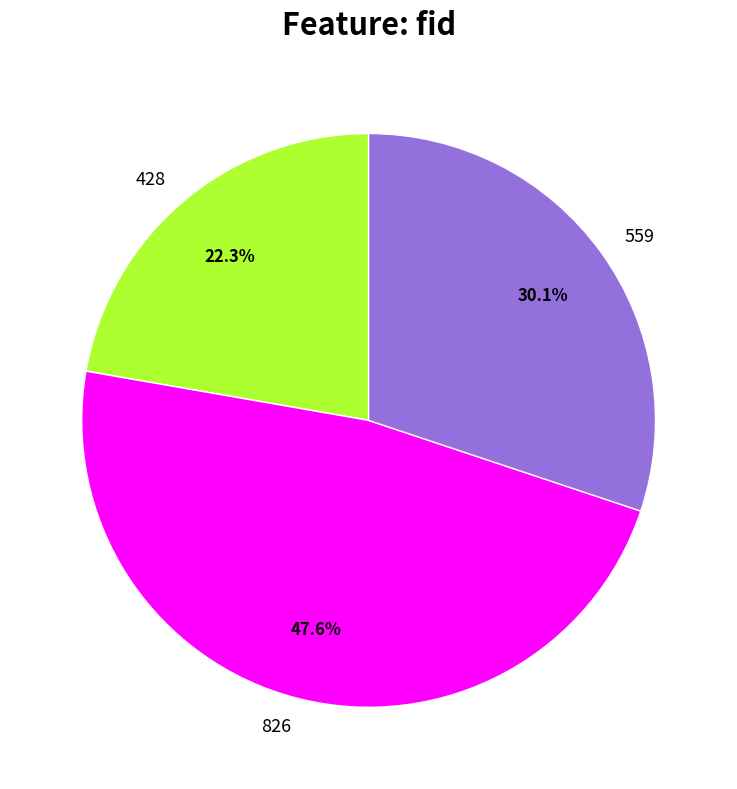

How many segments does this pie chart have?

3